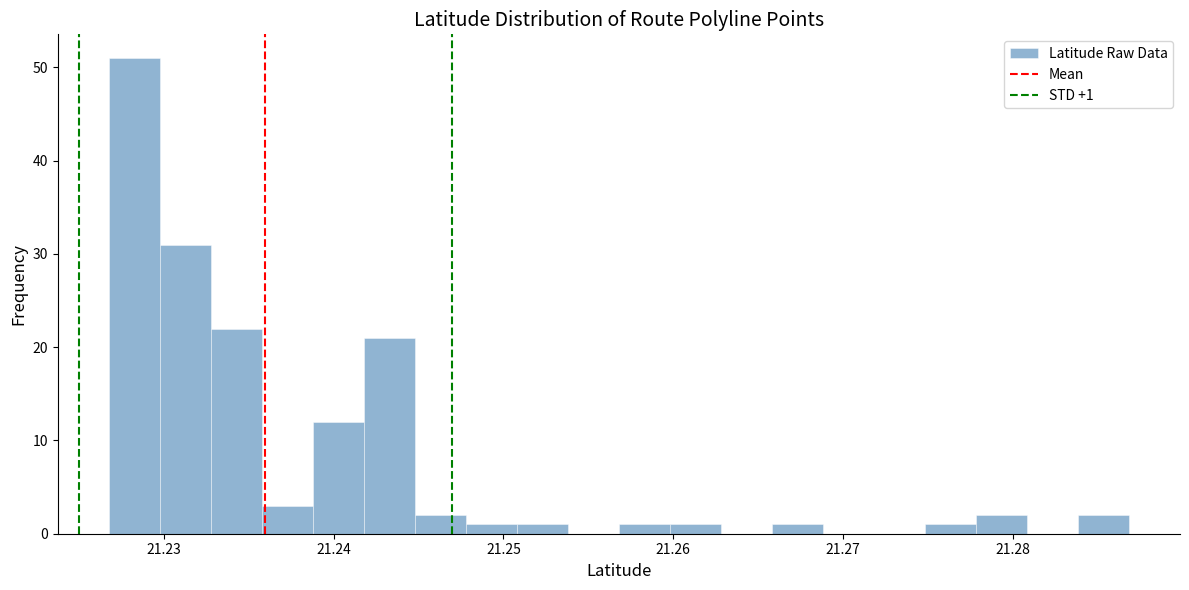

Around what value on the x-axis is the tallest bar? Give the approximate position of its centre, as read against the axis.

21.228